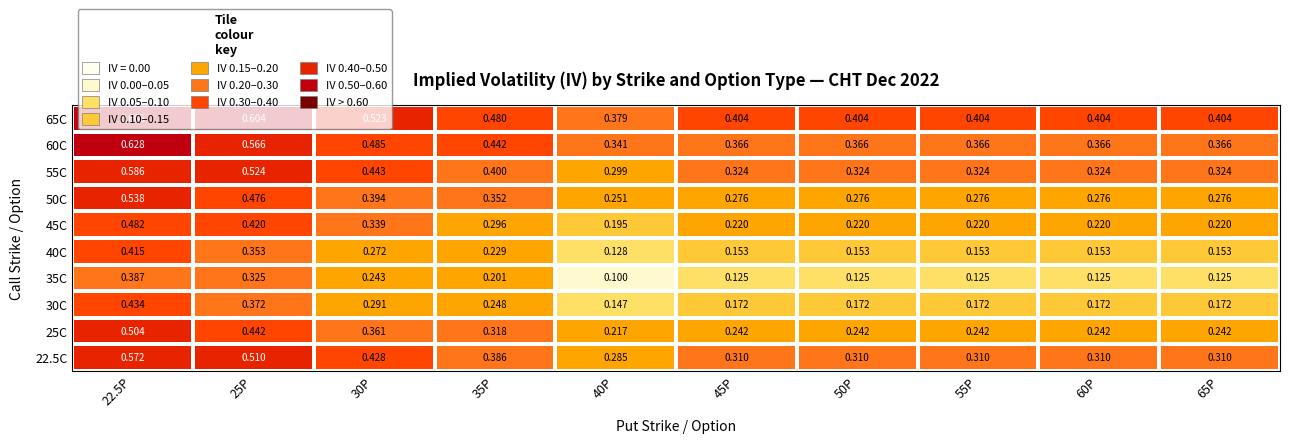

Is the value of 45C at 65P greater than the value of 25C at 35P?

No